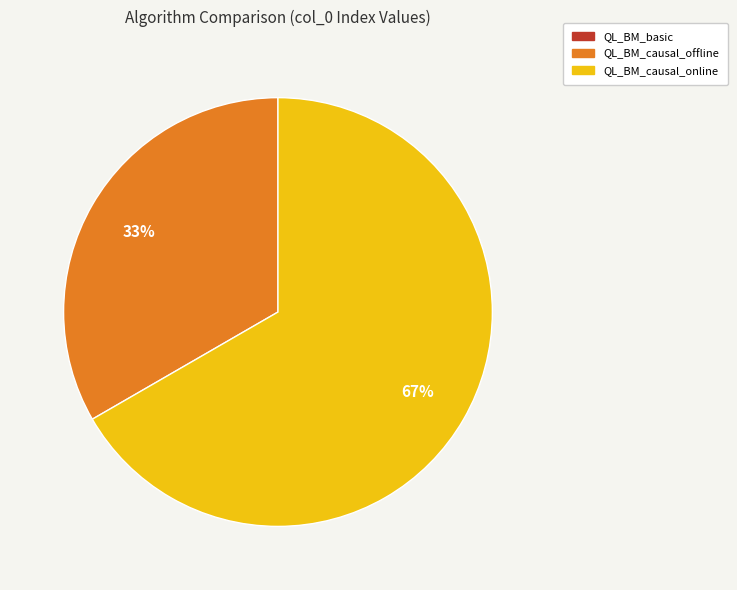

What is the ratio of the value at QL_BM_causal_online to the value at QL_BM_causal_offline?

2.0